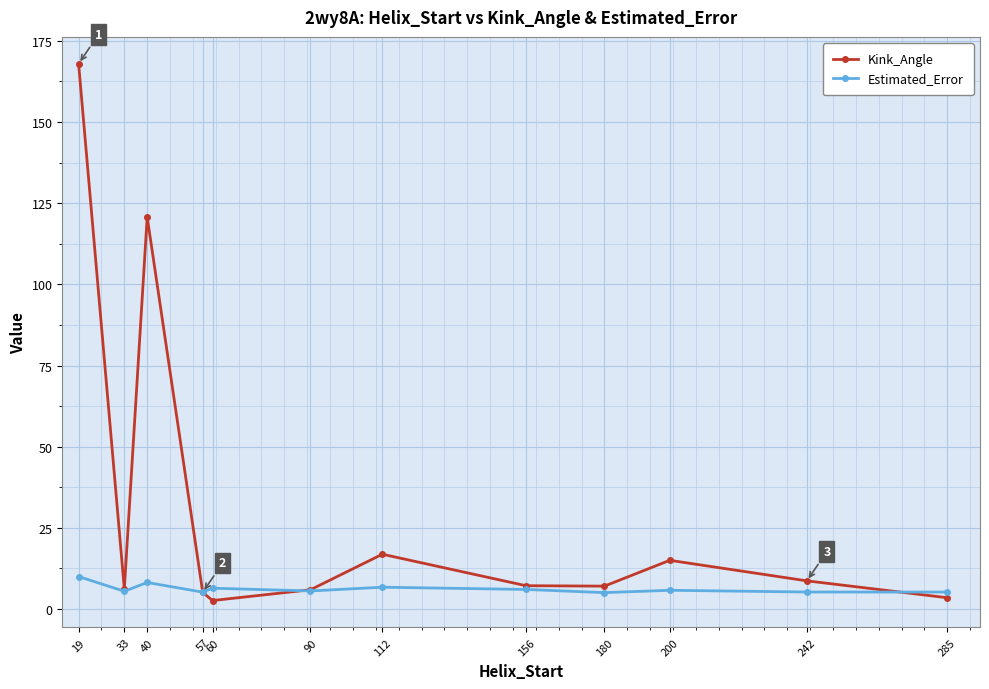

Does the chart have visible grid lines?

Yes